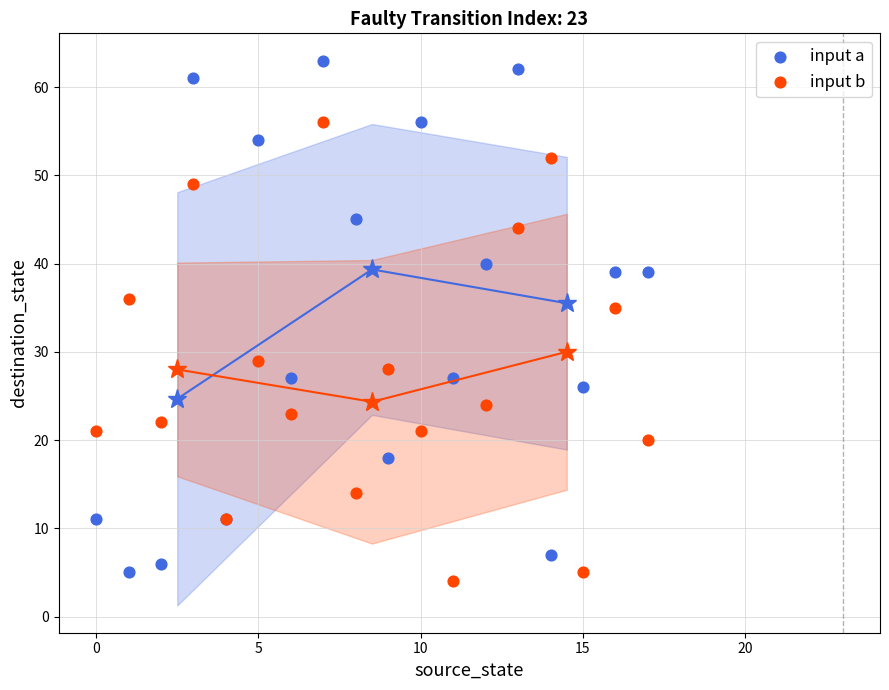

Which series has the widest spread of Y values?

input a